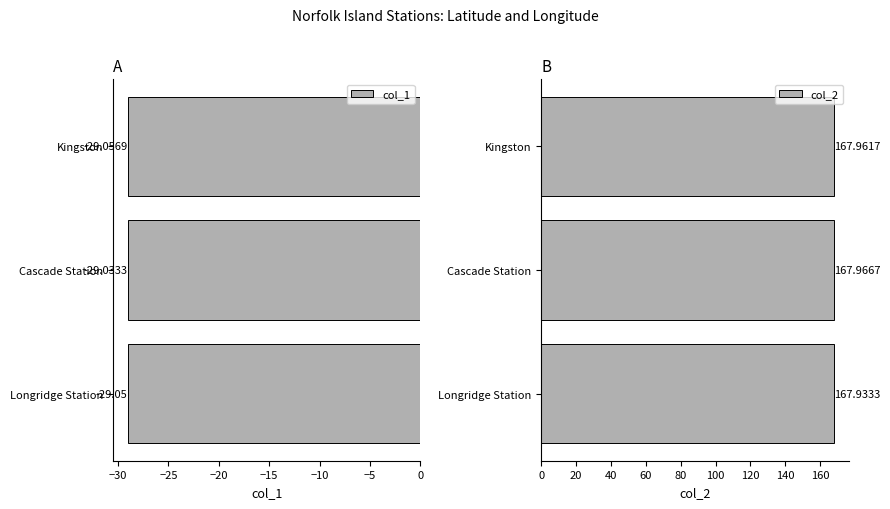

Which series changed the most between Longridge Station and Cascade Station?

col_2